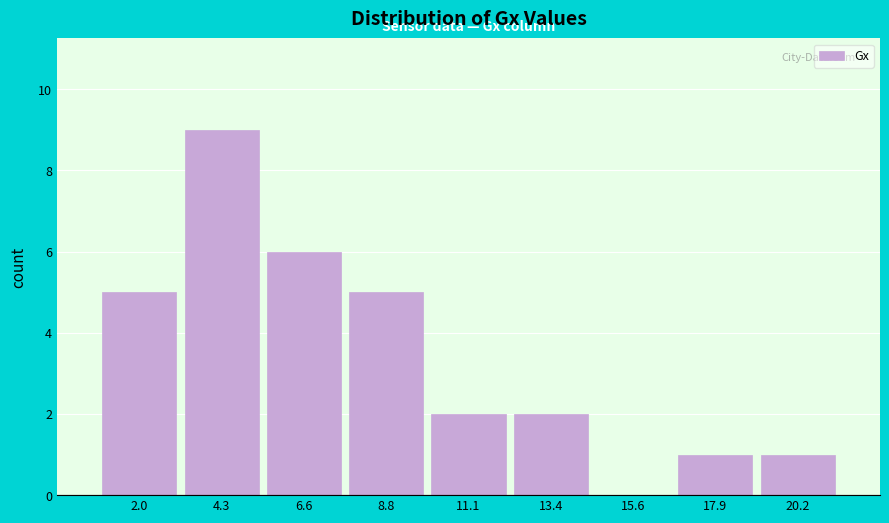

Reading right to left, list all the values displayed in this chart.

20.2=1	17.9=1	15.6=0	13.4=2	11.1=2	8.8=5	6.6=6	4.3=9	2.0=5